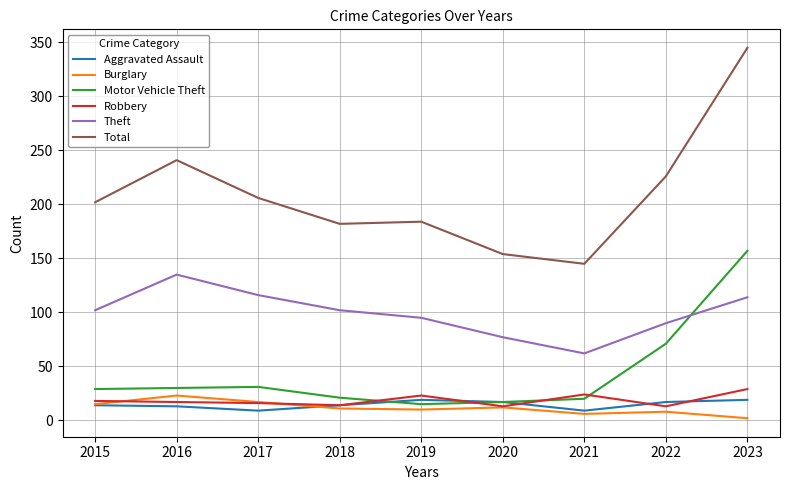

Where is Total nearest to the value 245?

2016